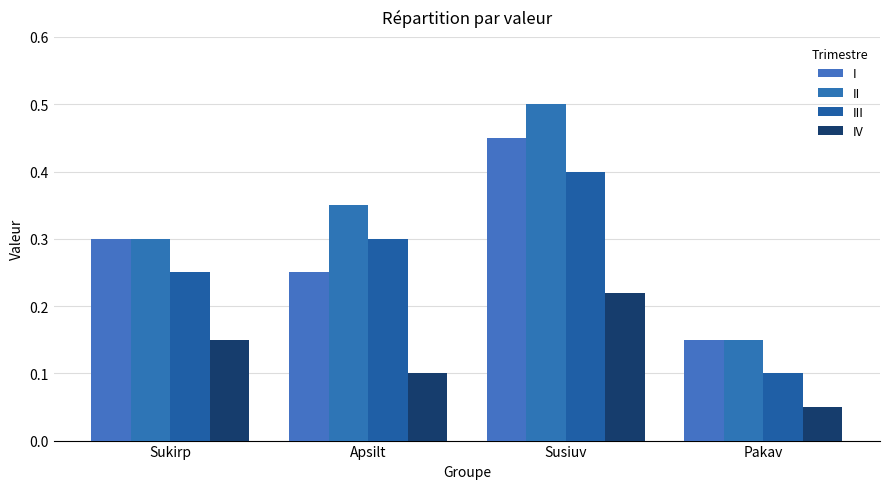

How many groups of bars are there?

4